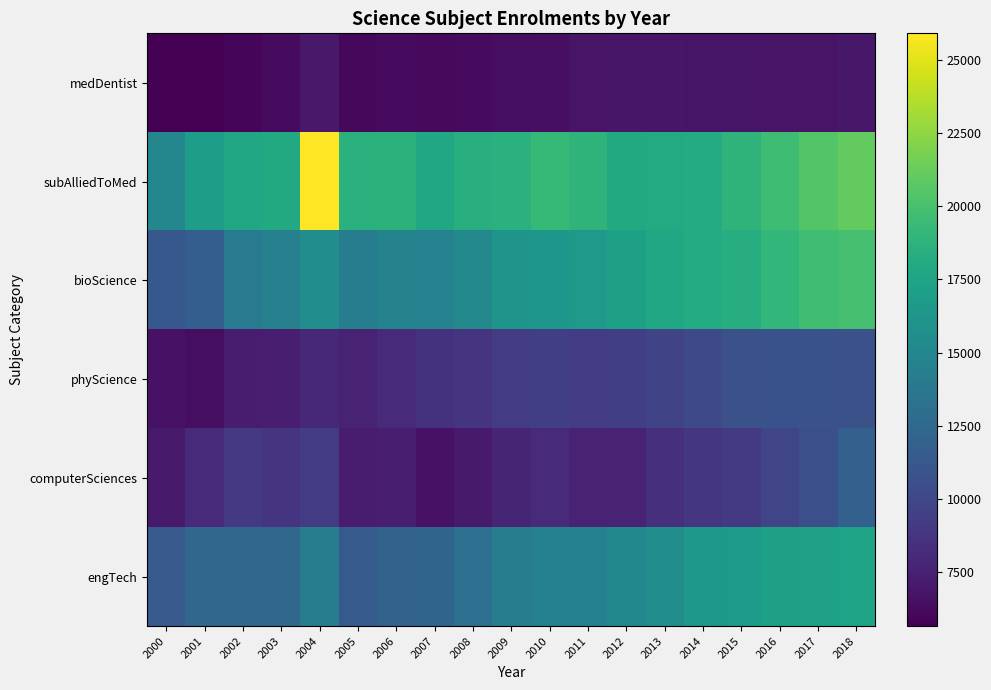

Count the number of categories in the chart.

19